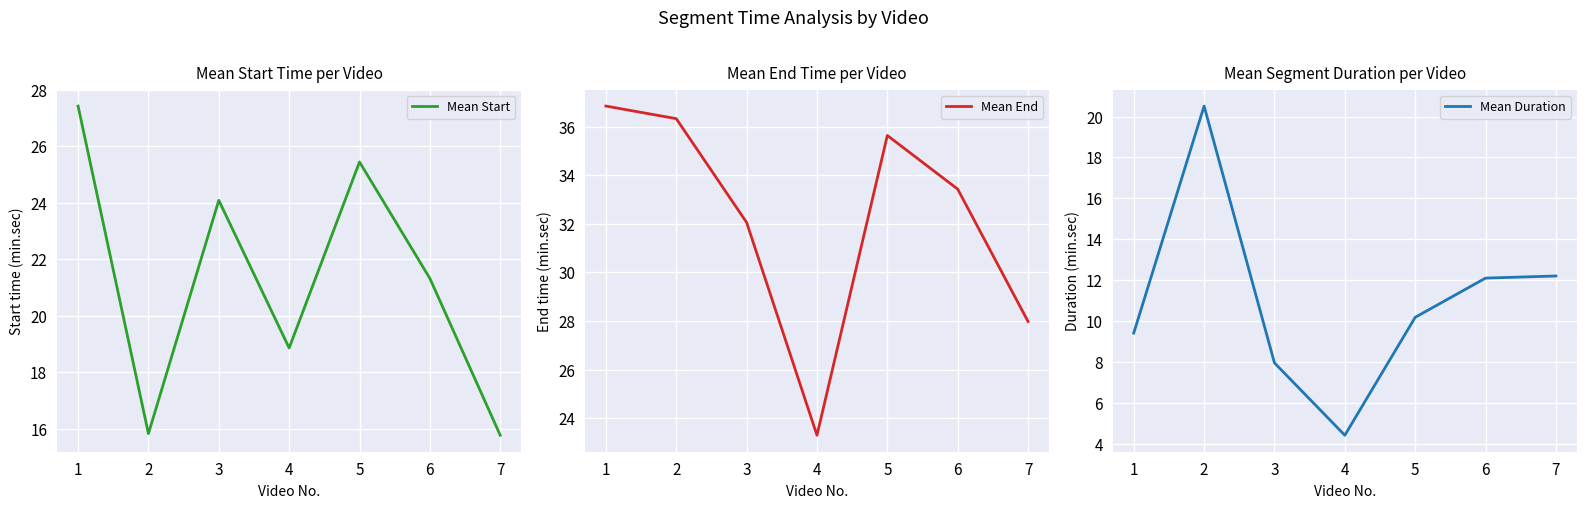

Where is Mean Start nearest to the value 21?

6